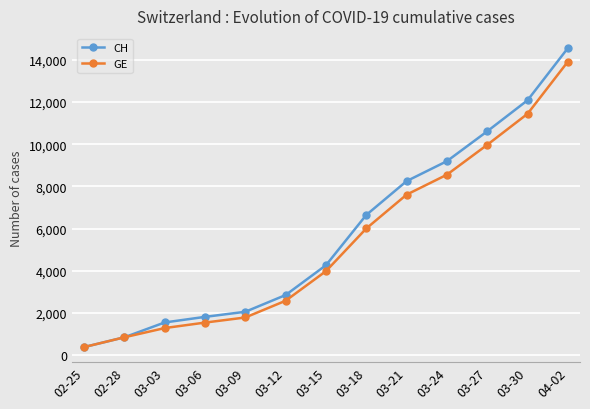

Which category has the highest value in the CH series?

04-02